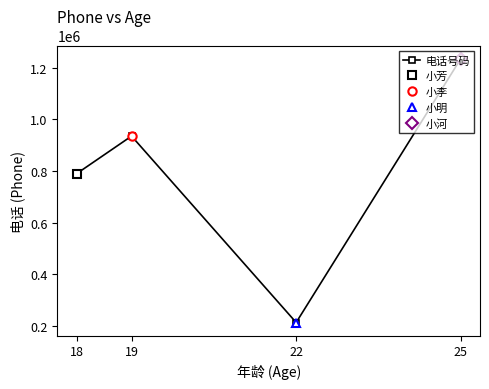

How many points are higher than both their immediate neighbors (excluding endpoints)?

1